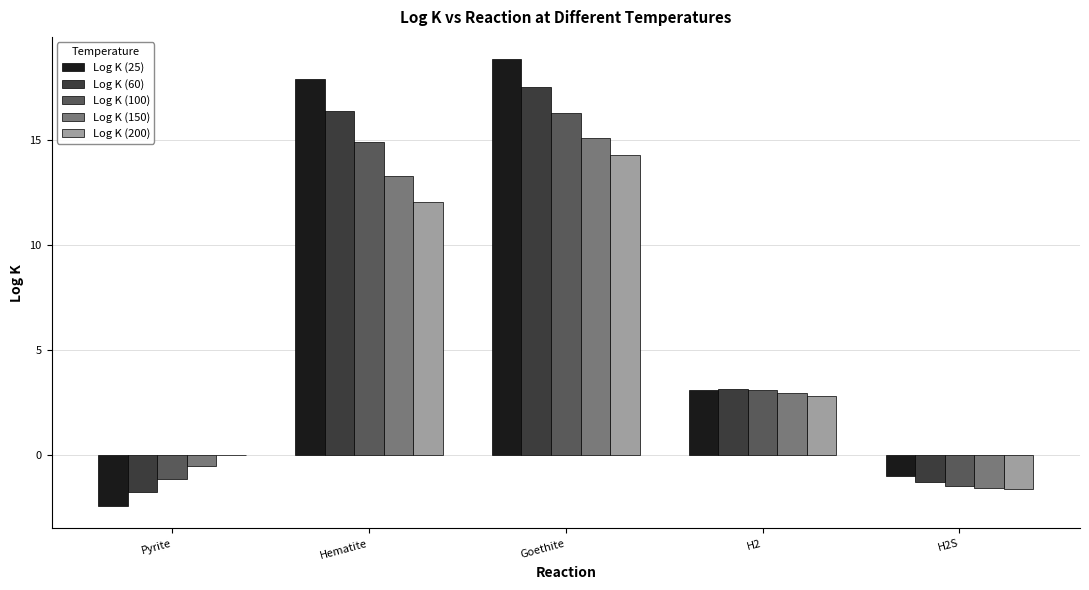

What is the greatest value displayed?

18.8